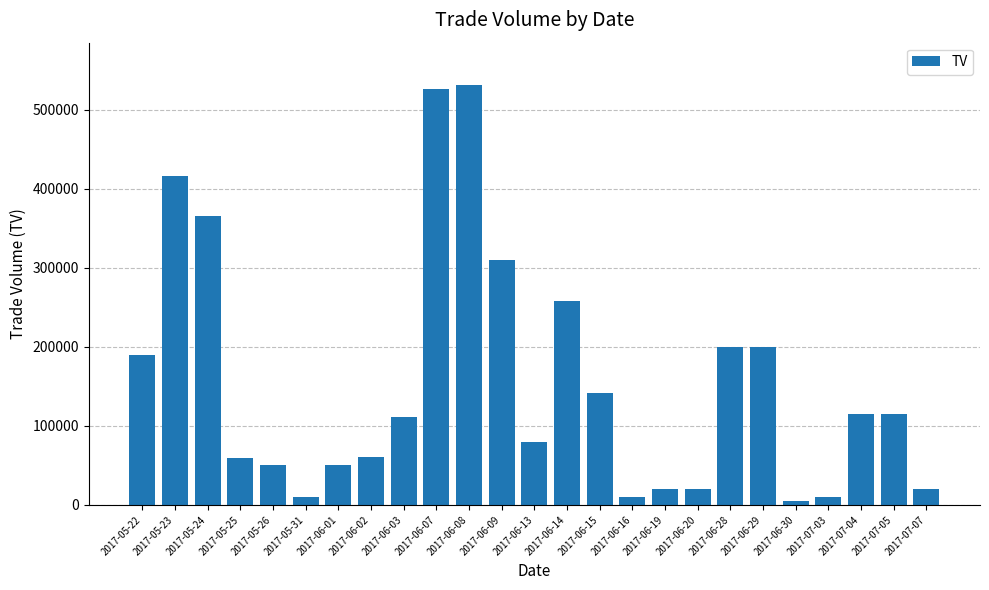

What is the difference between the second highest and minimum values?

522000